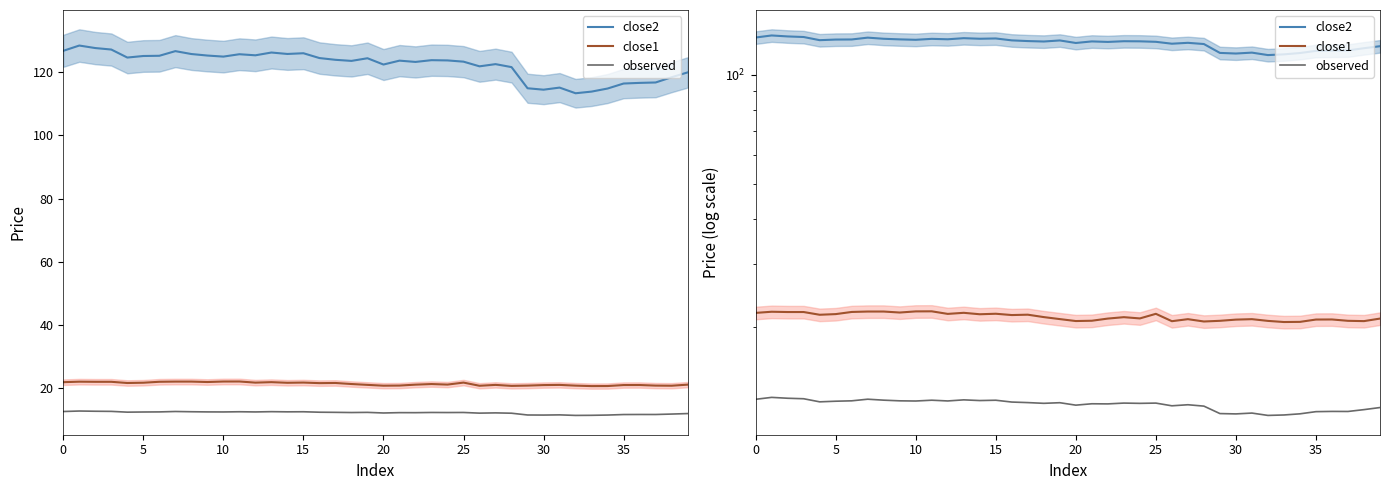

True or false: observed and close1 intersect in this chart.

False